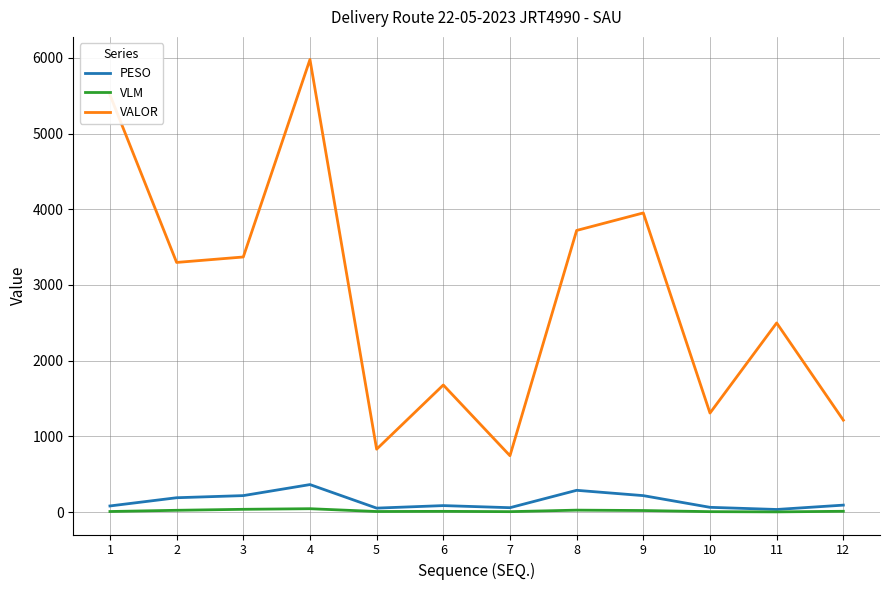

Where is the first local maximum for VALOR?

4